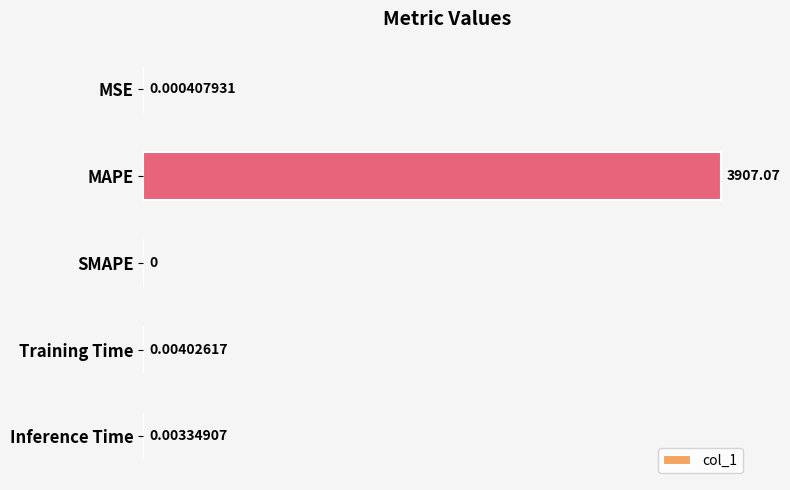

Where is the data nearest to the value 1953?

Training Time